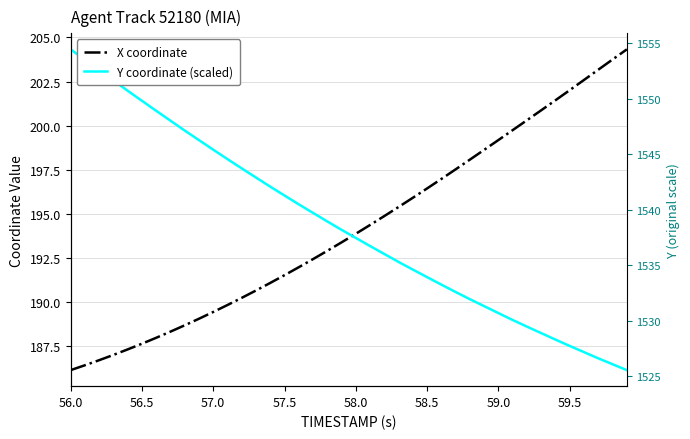

The Y coordinate (right axis) series shows 2460.5 at 56.0. True or false?

False